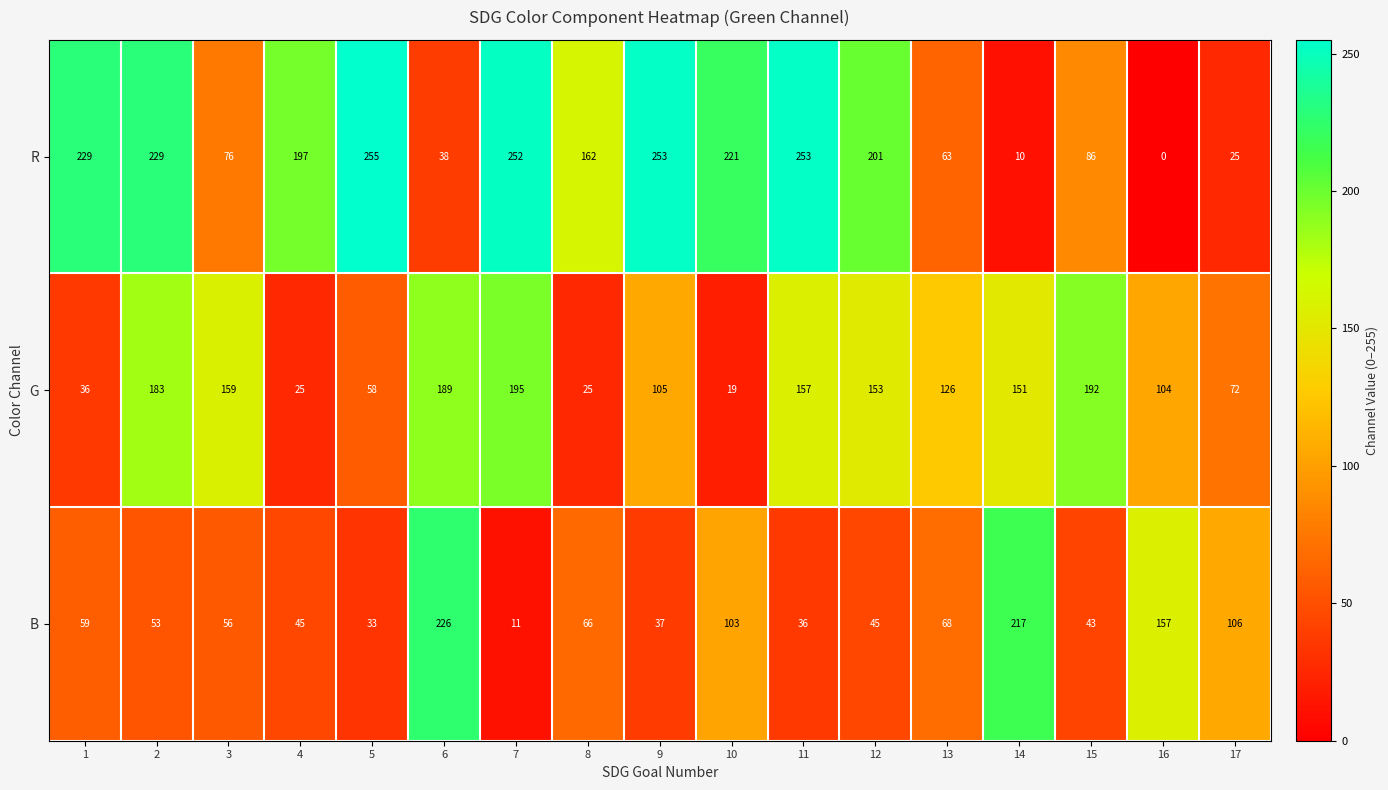

What is the difference between the highest and lowest values at 9?

216